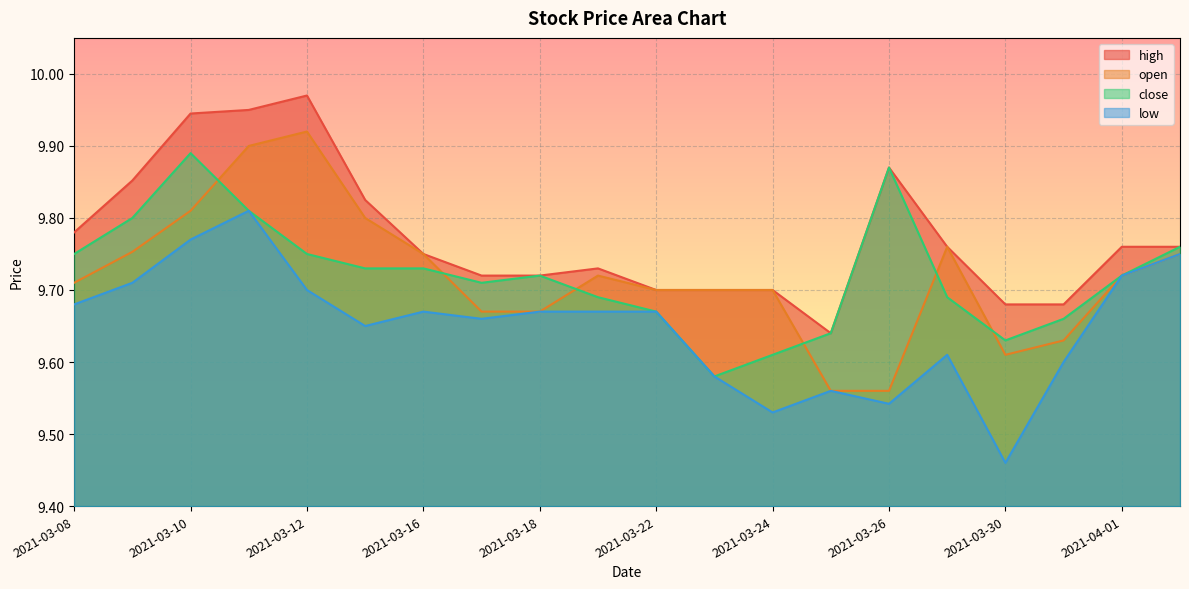

What are all the series names shown in the legend?

high, open, close, low